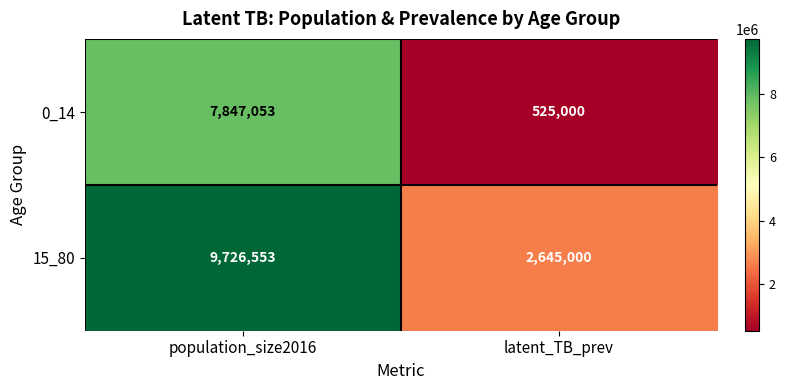

Which category has the lowest value across all series?

latent_TB_prev